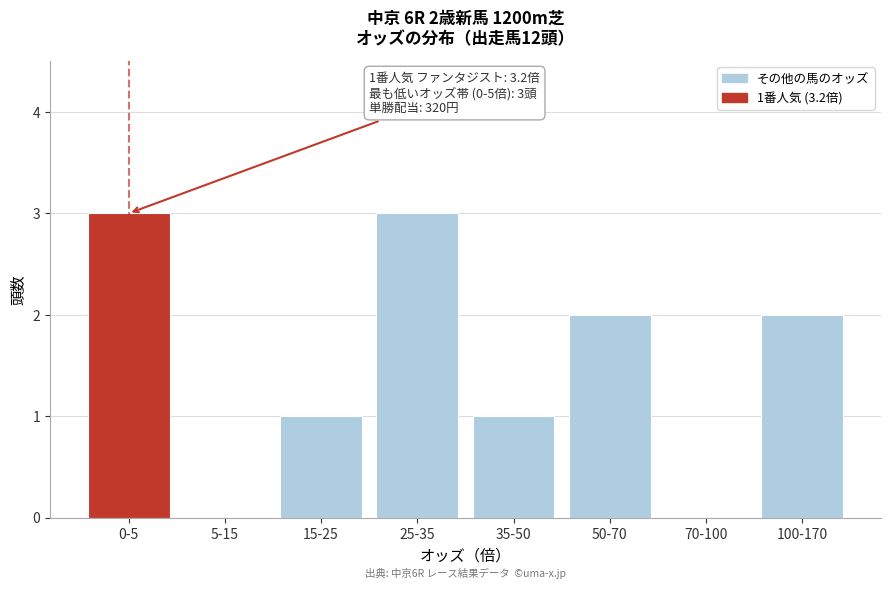

Reading left to right, extract all data points from this chart.

0-5=3	5-15=0	15-25=1	25-35=3	35-50=1	50-70=2	70-100=0	100-170=2